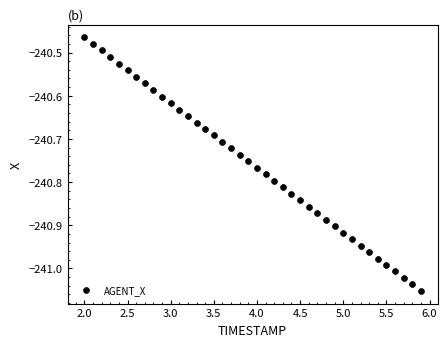

What is the range of X values (max minus min)?

3.9